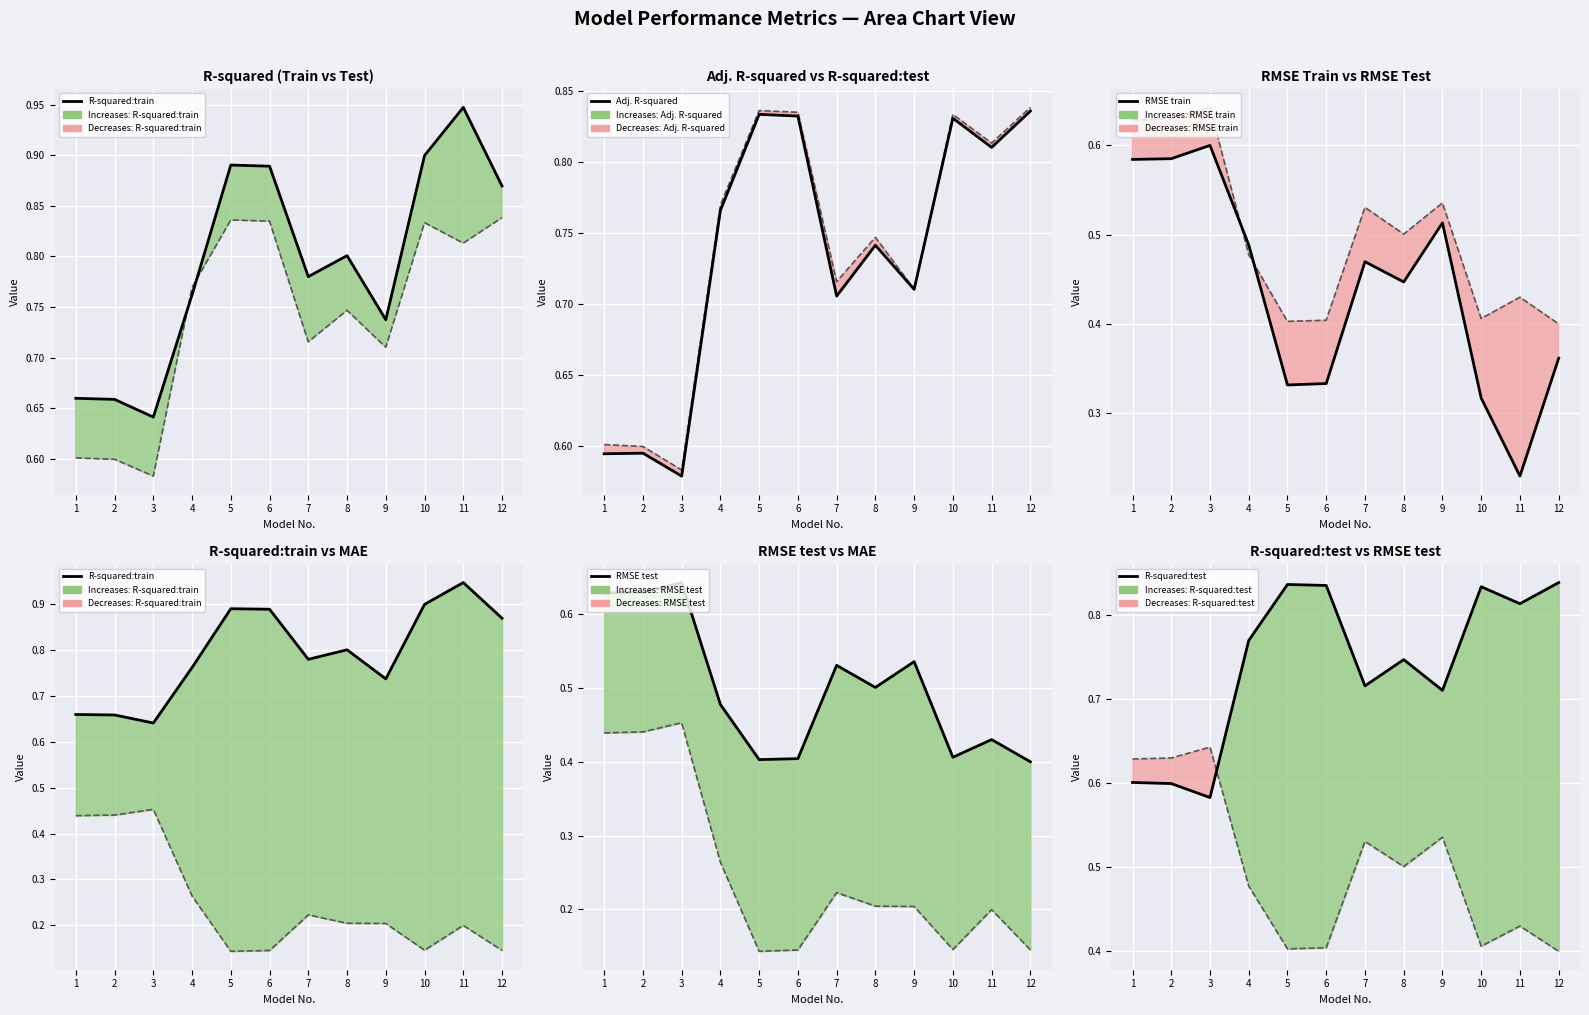

True or false: MAE and RMSE train cross at least once.

False